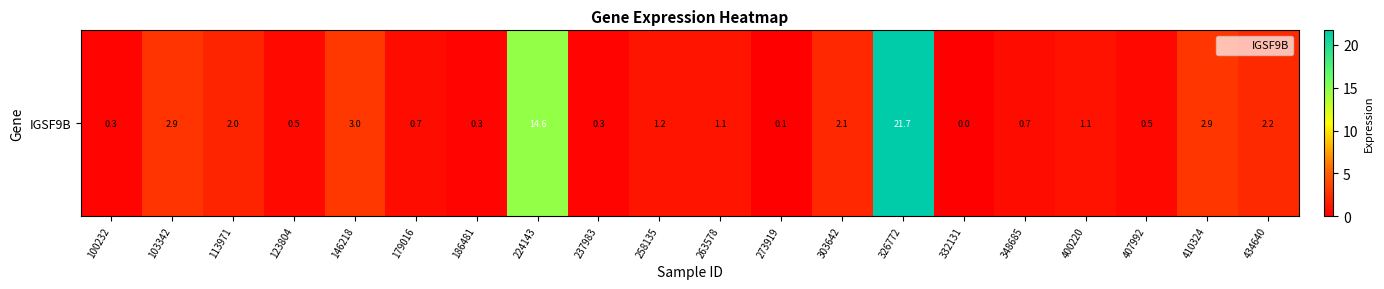

How many data points are above 1?

11